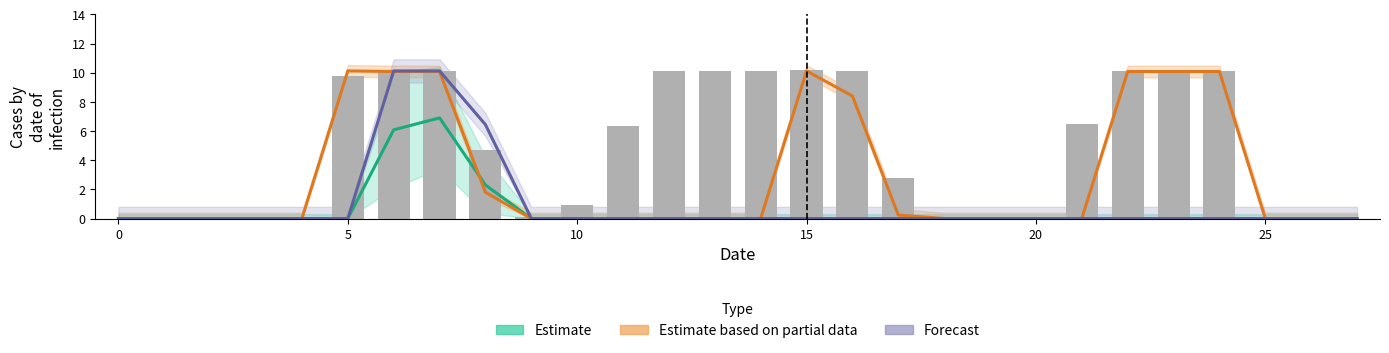

Are the bars grouped side by side (vs. stacked)?

Yes